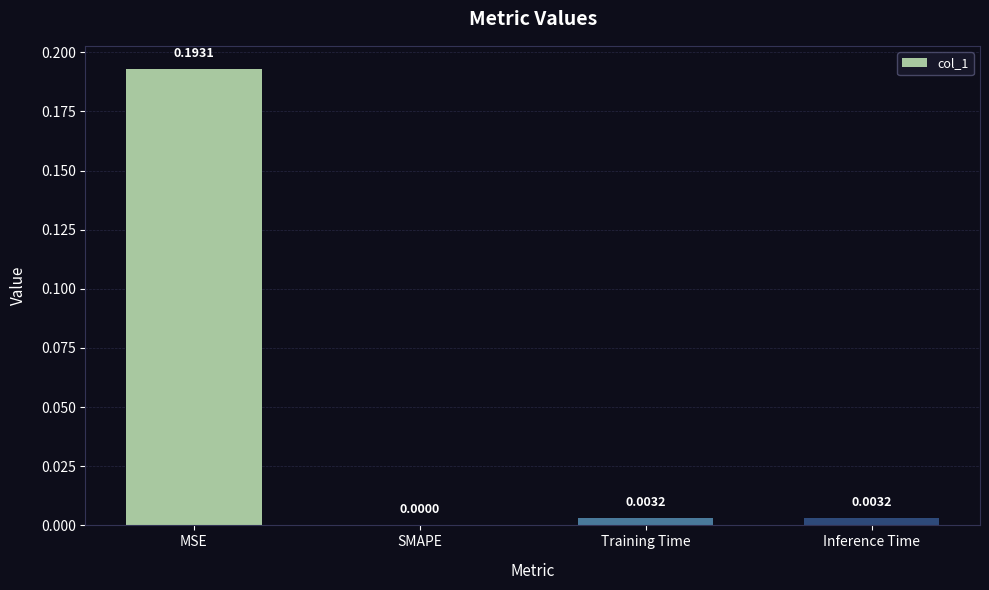

At which category does the chart reach its peak across all series?

MSE